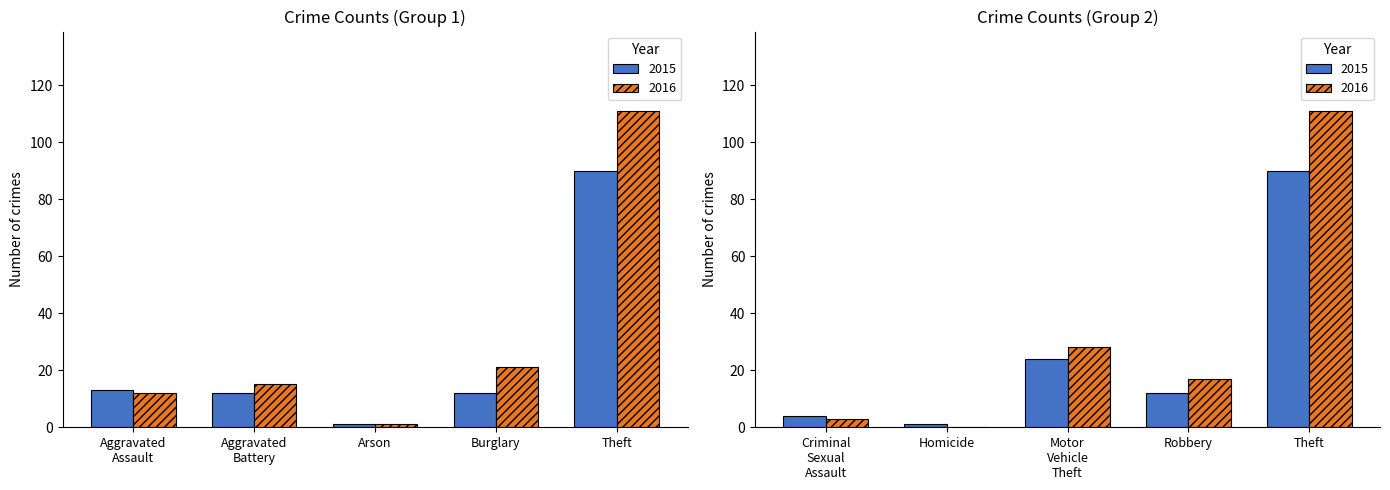

Where is 2015 nearest to the value 45?

Motor Vehicle Theft